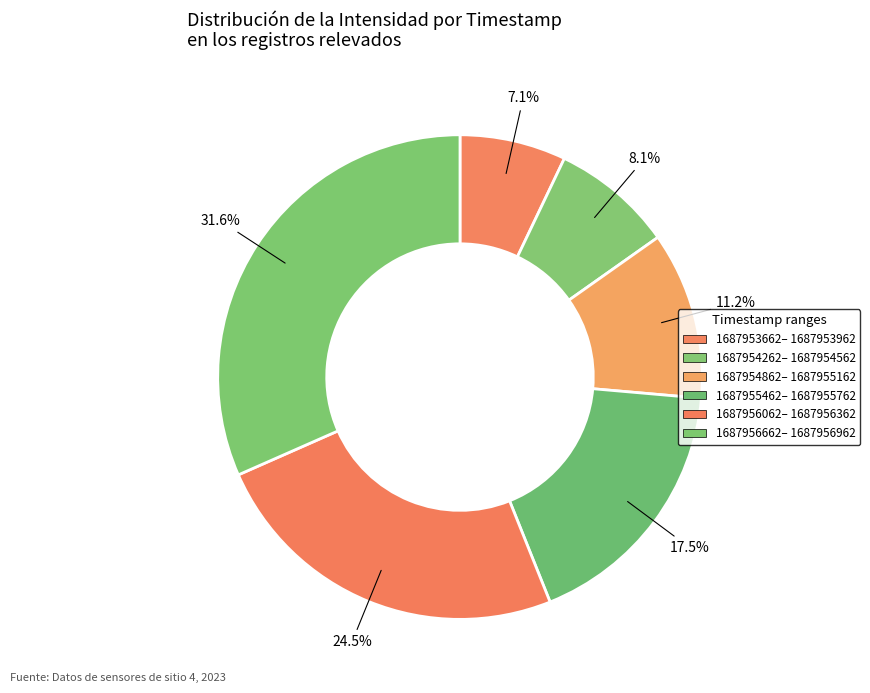

How many segments does this pie chart have?

6